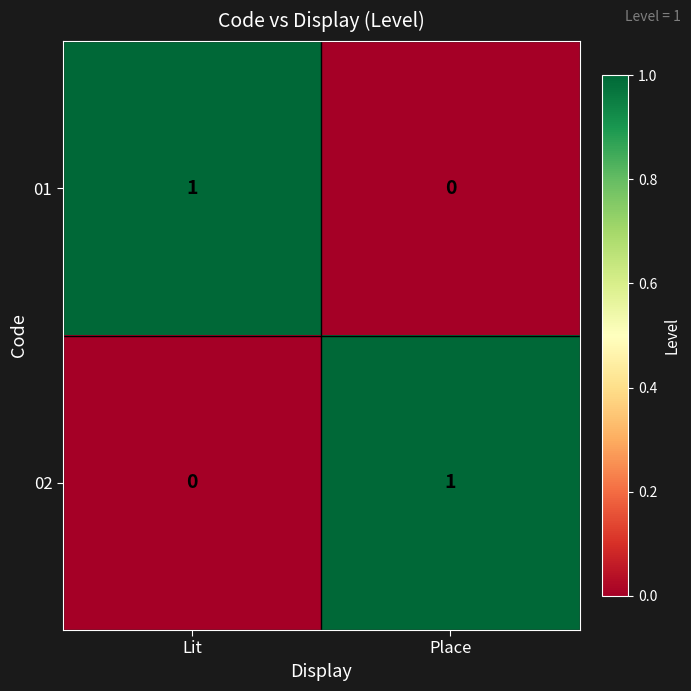

Rank the series at Place from highest to lowest value.

02, 01